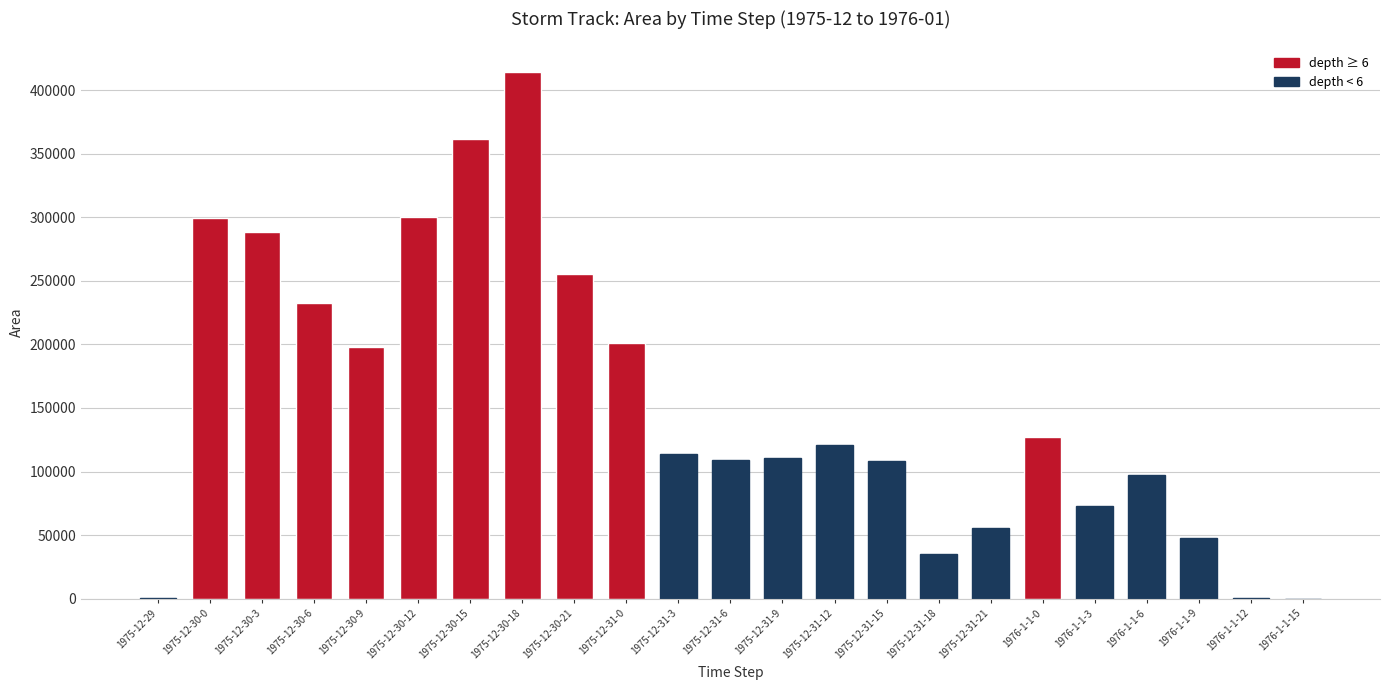

Reading left to right, transcribe all the data shown in this chart.

625	299375	288750	232500	198125	300000	361875	414375	255625	201250	113750	108750	110625	121250	108125	35000	55625	126875	72500	96875	47500	625	0